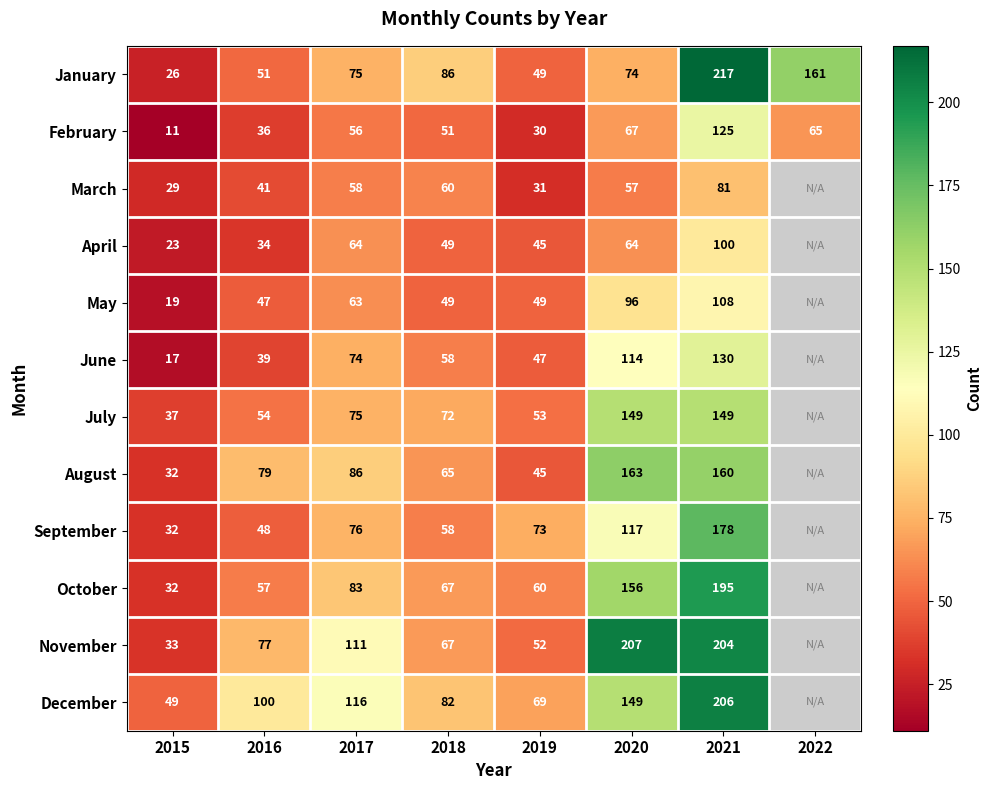

How many data points does each series have?

8